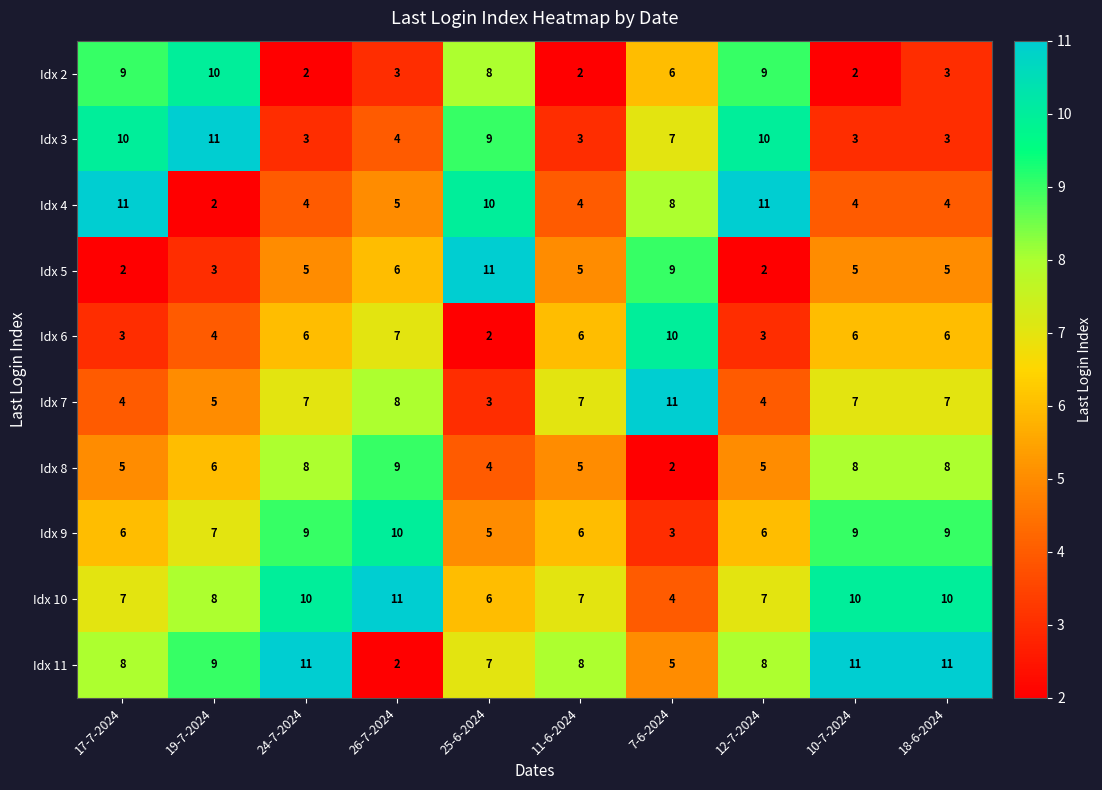

What is the minimum value shown in the chart?

2